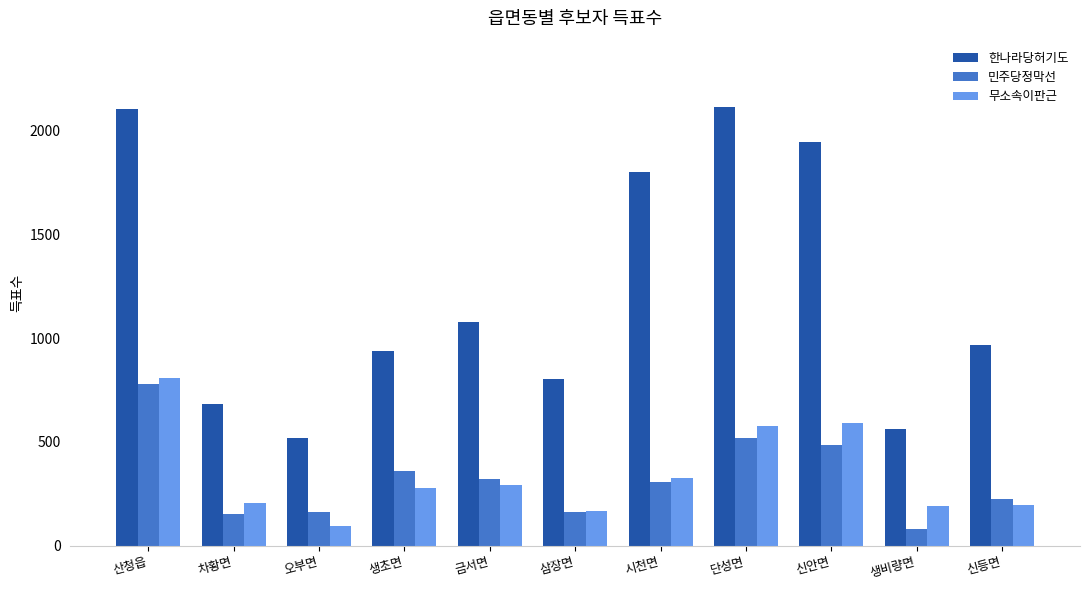

What is the value of the 한나라당허기도 bar at the 1st from the left?

2103